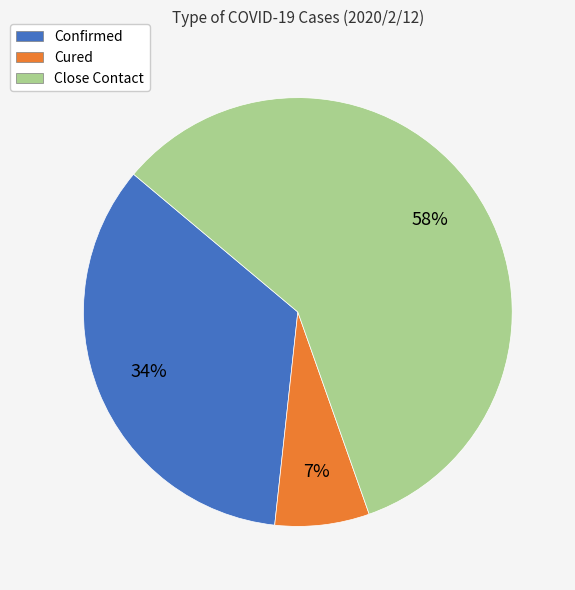

To the nearest percent, what percentage of the pie is Confirmed?

34%